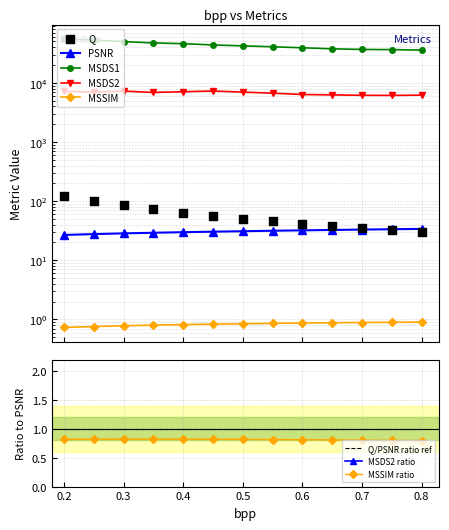

Which series has the largest Y range (max minus min)?

MSDS1